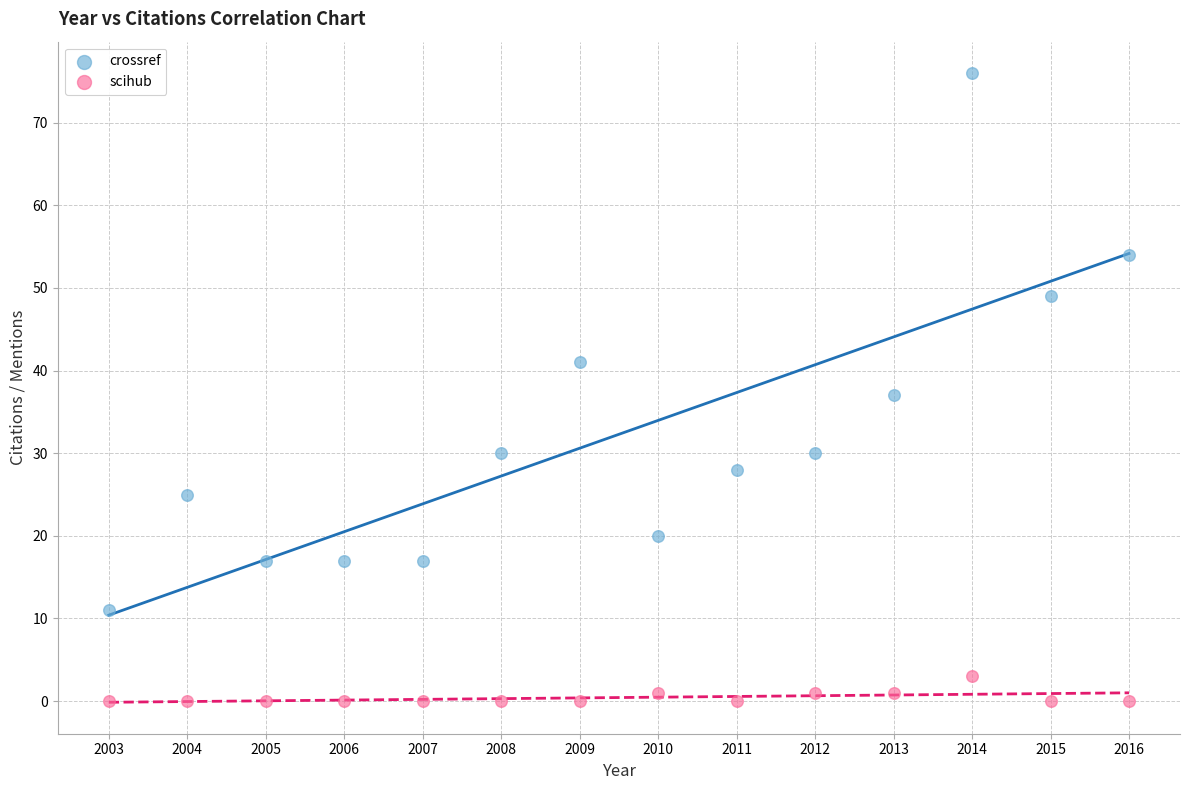

Across all data points, what is the range of Y values (max minus min)?

76